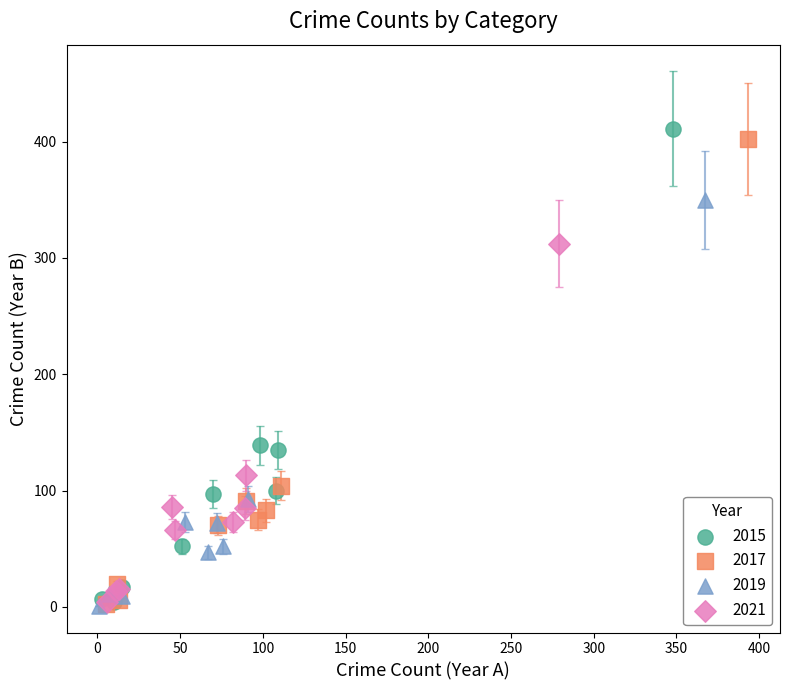

Which series has the widest spread of Y values?

2015